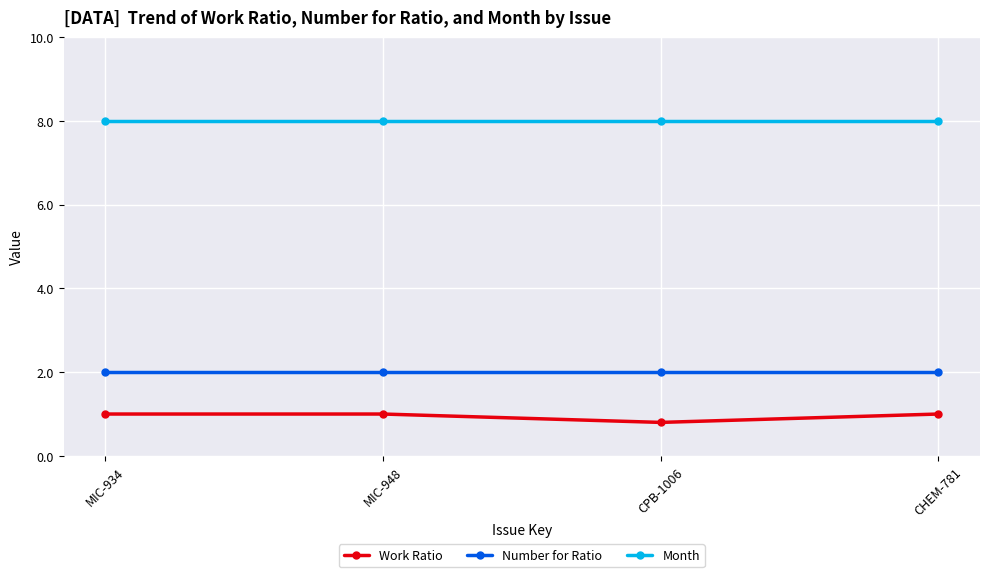

What are all the series names shown in the legend?

Work Ratio, Number for Ratio, Month